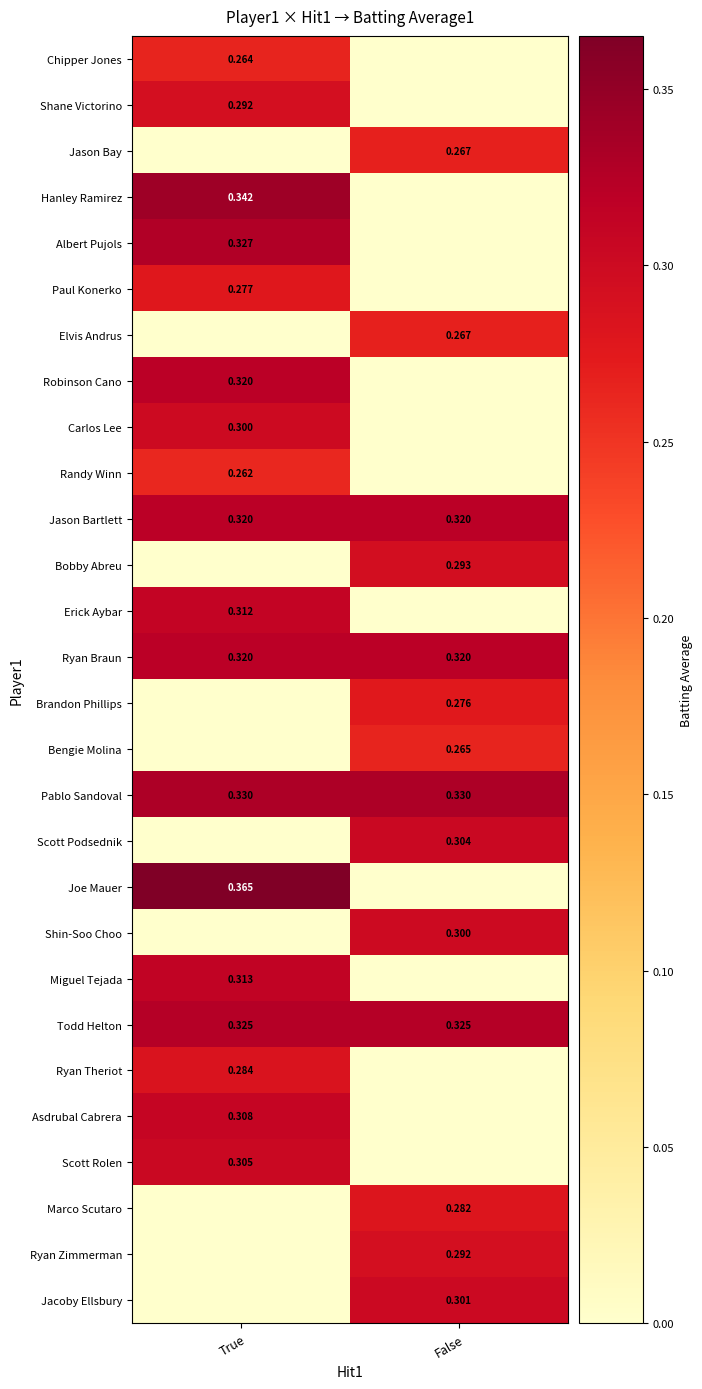

Is the value of Shin-Soo Choo at False greater than the value of Ryan Zimmerman at False?

Yes